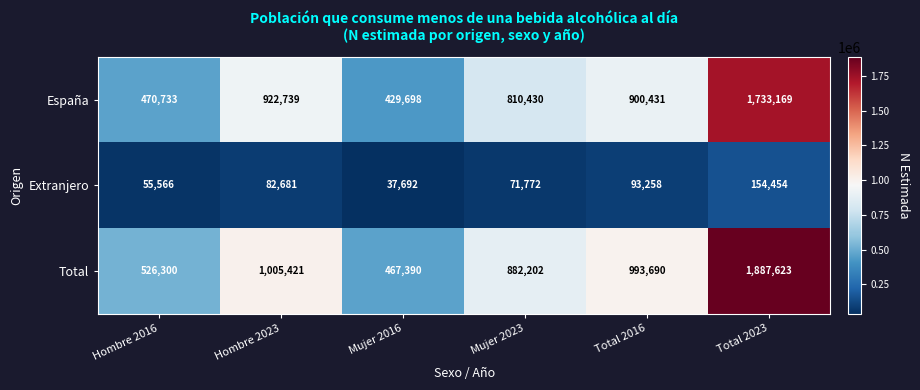

What is the sum of the Extranjero values at Total 2023 and Hombre 2023?

237135